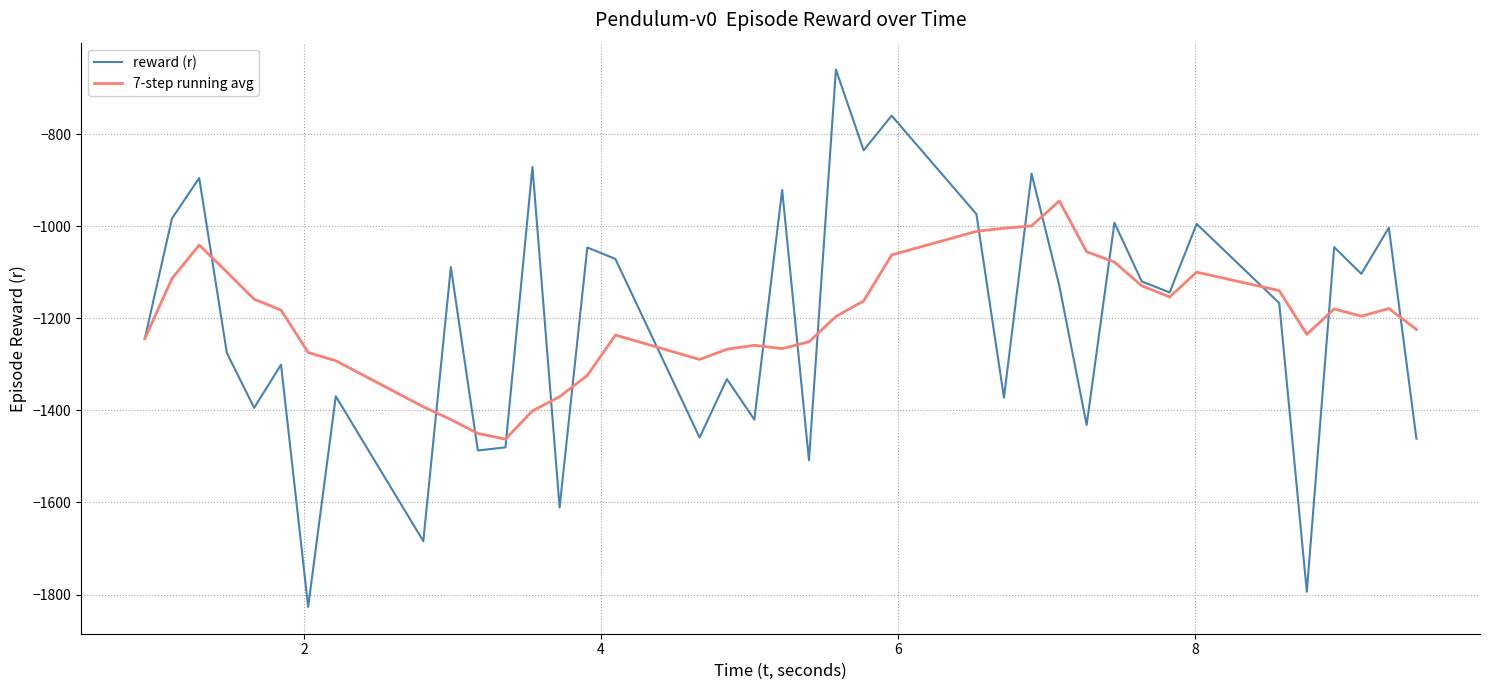

What is the smallest value displayed?

-1826.7